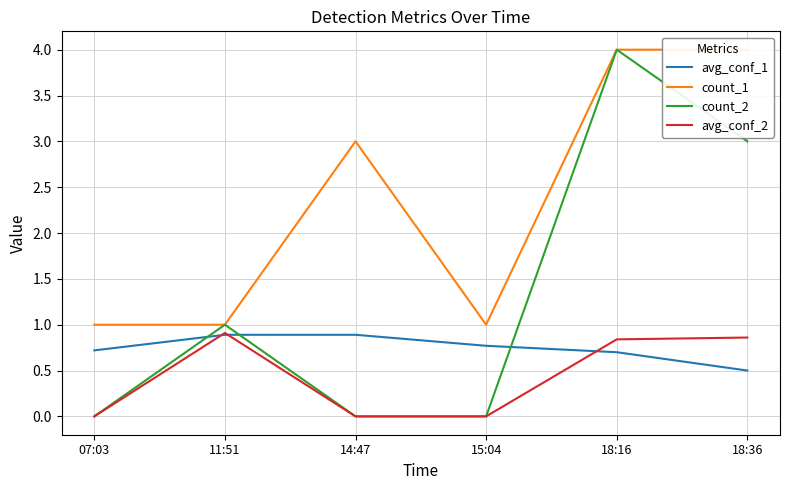

List the labels in order of count_1 value, smallest first.

07:03, 11:51, 15:04, 14:47, 18:16, 18:36